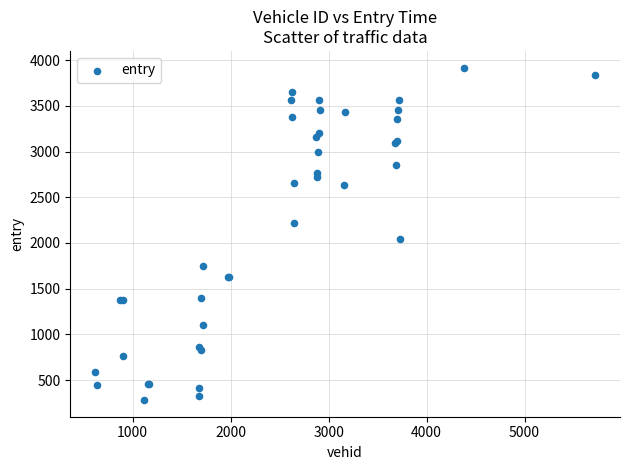

What Y value in the scatter plot is closest to 2099?

2038.2